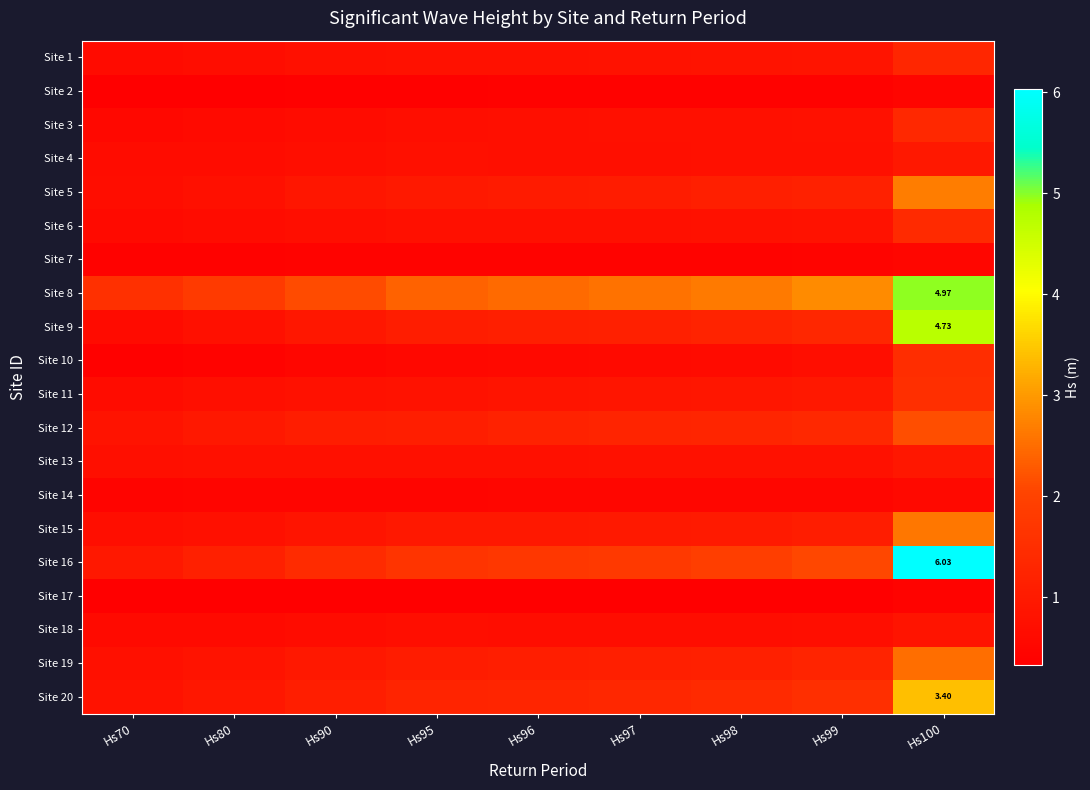

Which series has the largest total across all categories?

Site 8